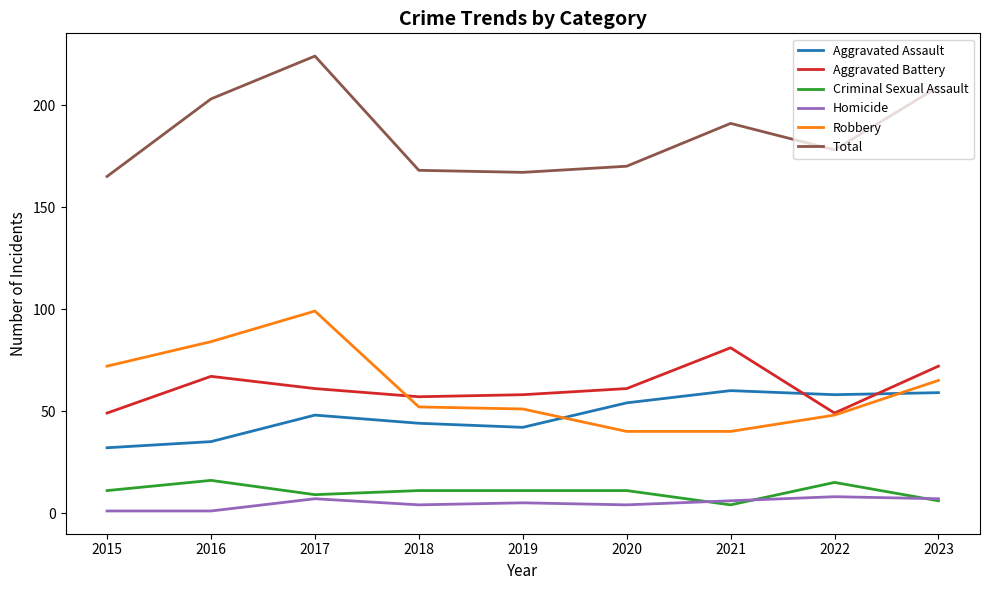

The Aggravated Battery series shows 57 at 2018. True or false?

True